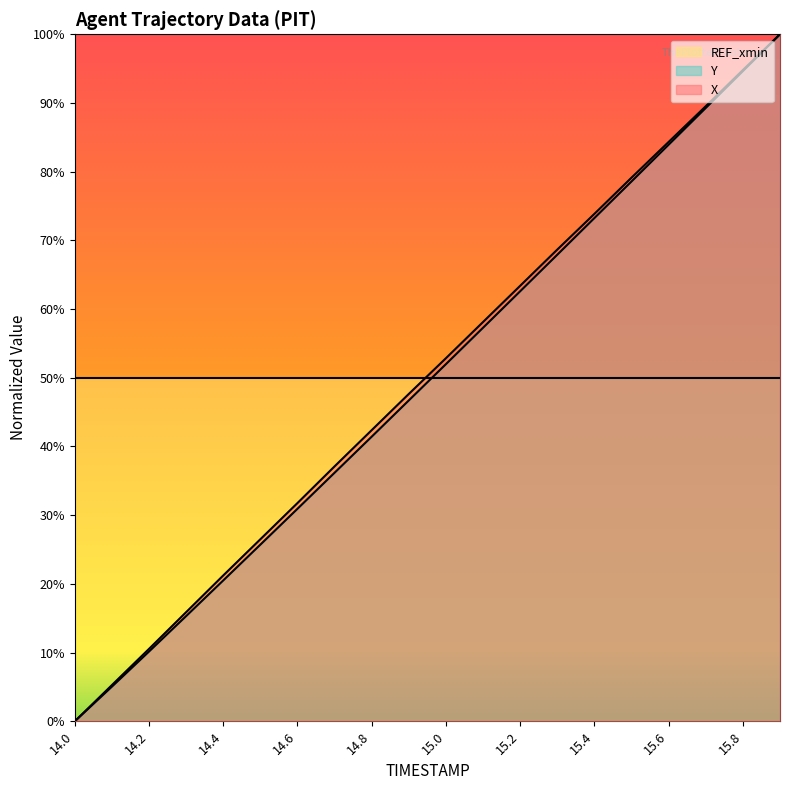

True or false: X has more than 1 points higher than both neighbors.

False